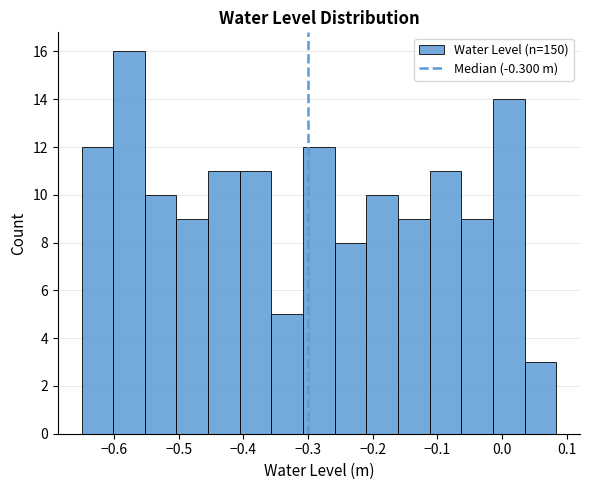

Which range on the x-axis has the tallest bar?

-0.60 to -0.55